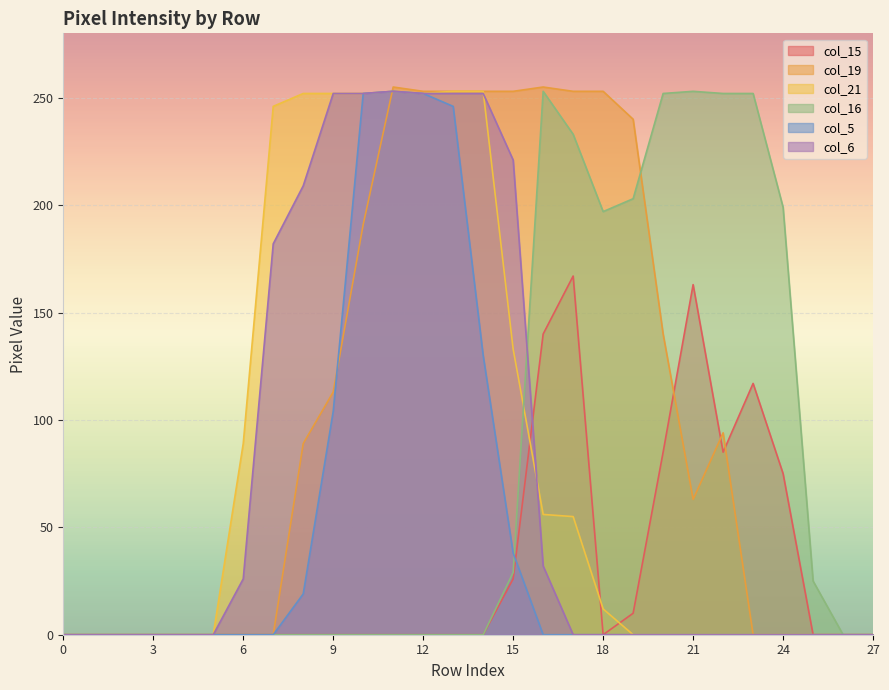

True or false: col_16 and col_15 intersect in this chart.

False